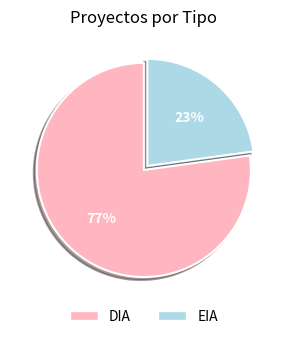

Rank the categories by value from lowest to highest.

EIA, DIA